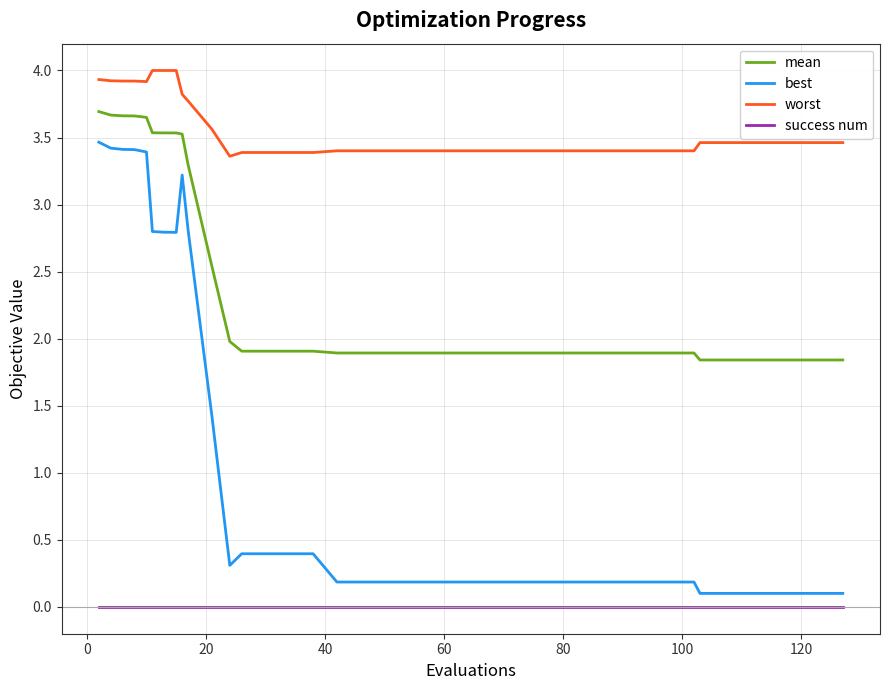

What is the greatest value displayed?

4.0